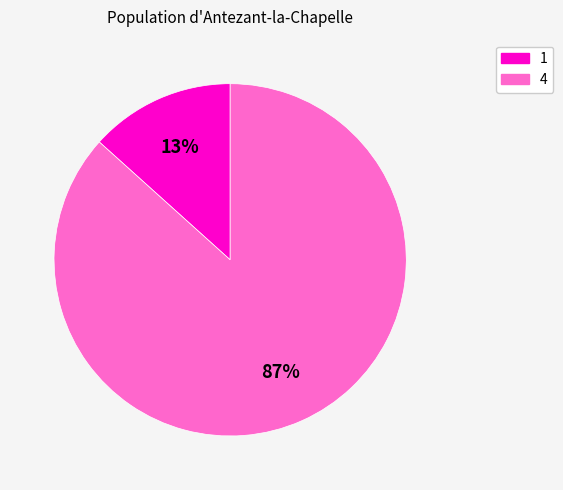

What is the largest slice in the pie chart?

4